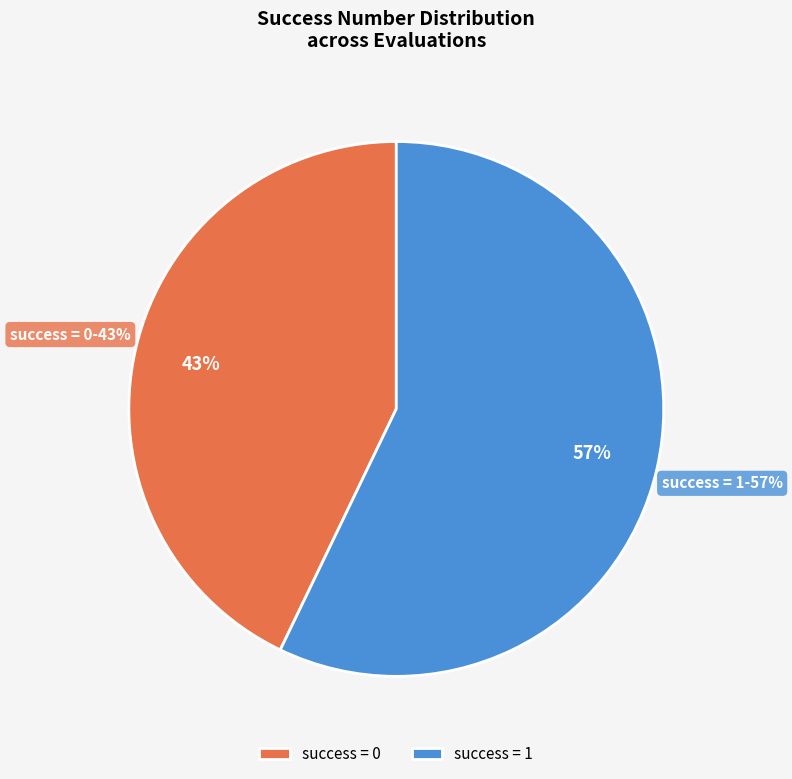

Is there any slice that represents more than half of the pie?

Yes